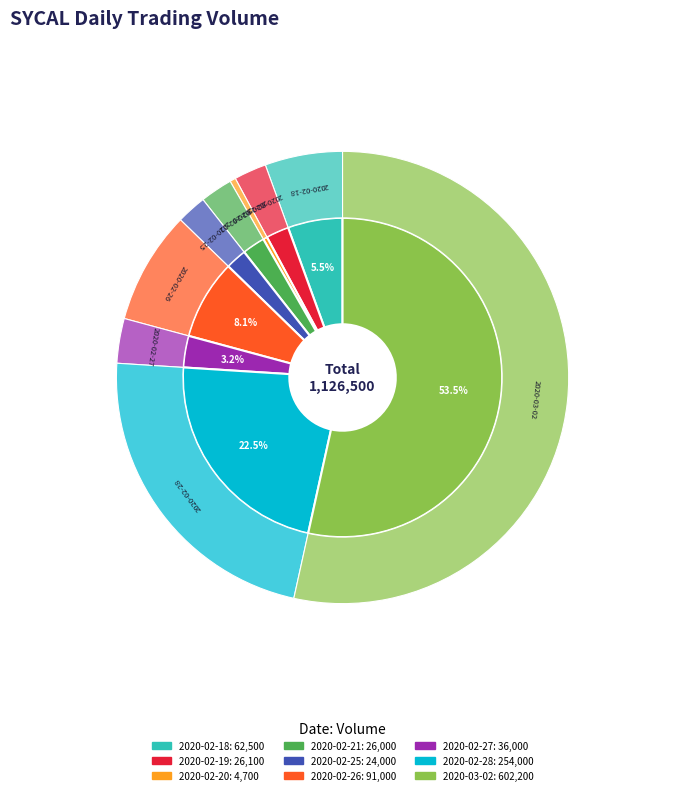

To the nearest percent, what is the combined percentage of 2020-02-26 and 2020-02-21?

10%